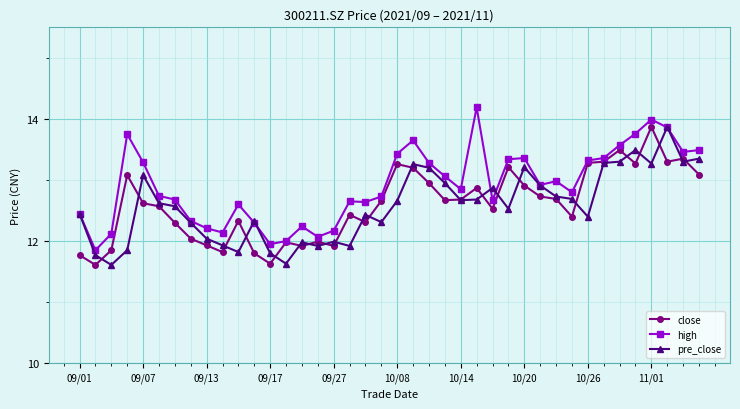

What is the value of the high point at the 3rd from the left?

12.1